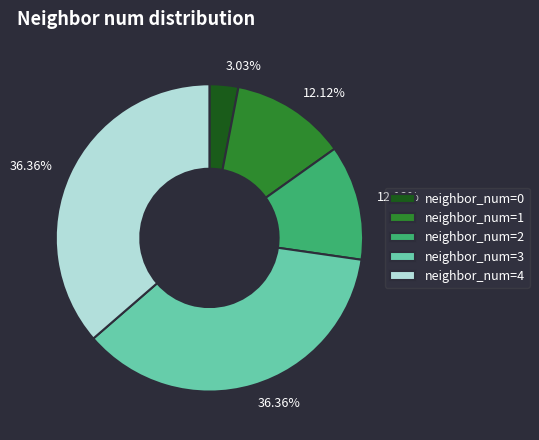

Which has a higher value, neighbor_num=1 or neighbor_num=3?

neighbor_num=3